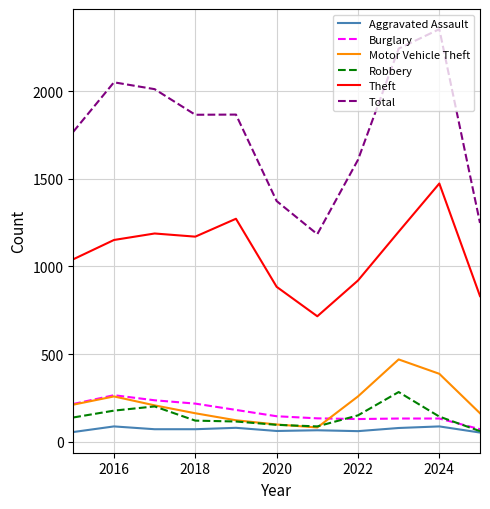

What is the minimum value for Theft?

716